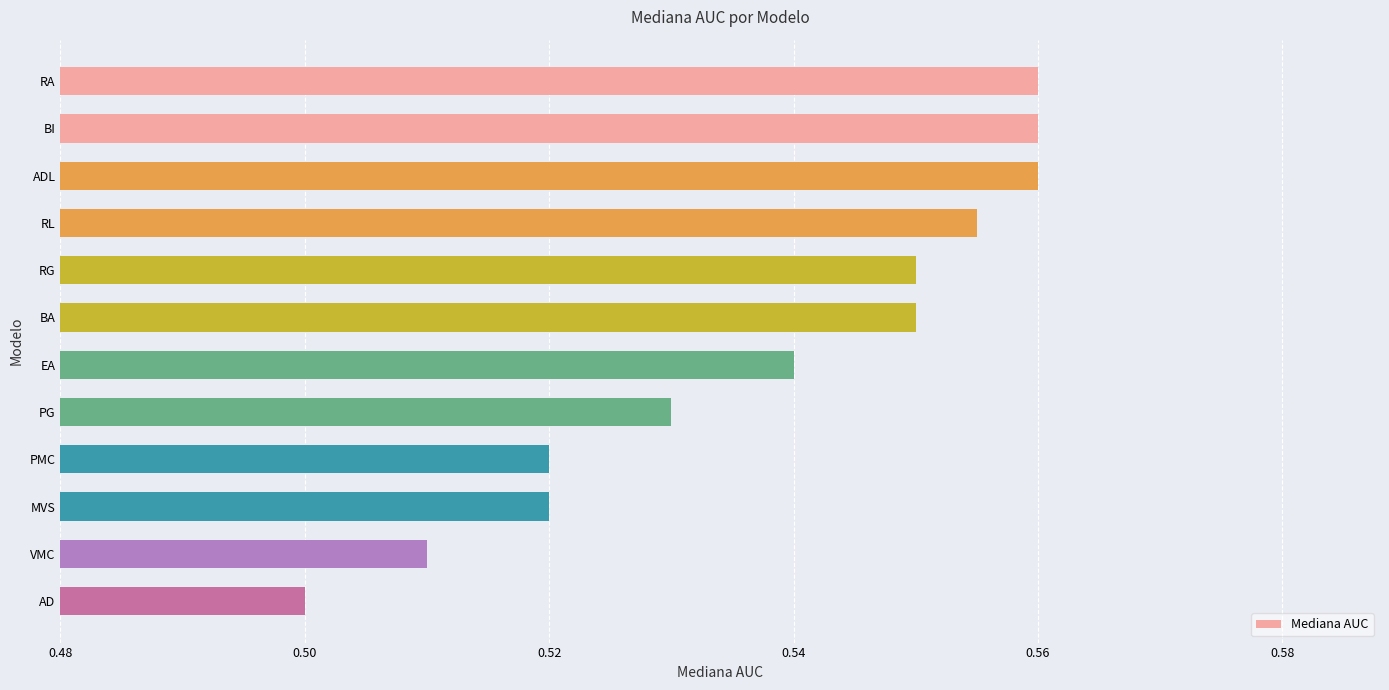

At which label is the value closest to 0?

AD